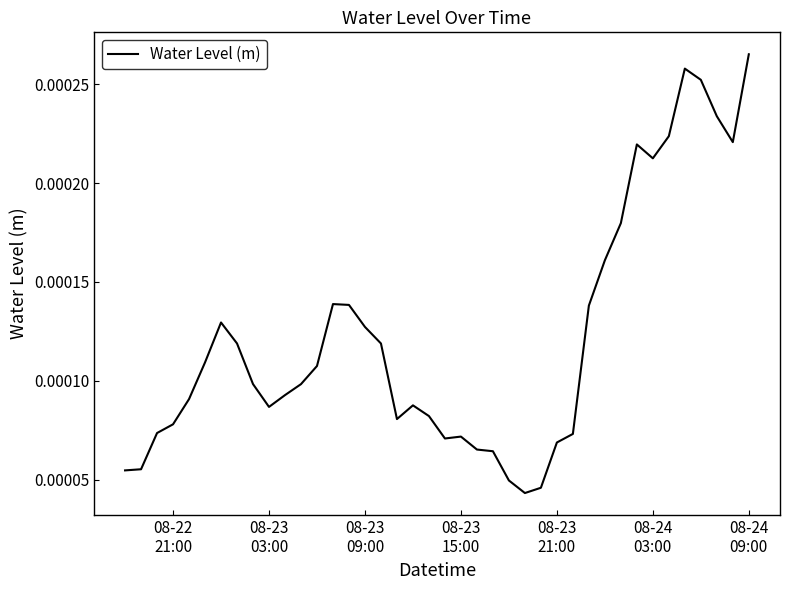

How many interior local peaks (higher than both neighbors) does the data have?

6